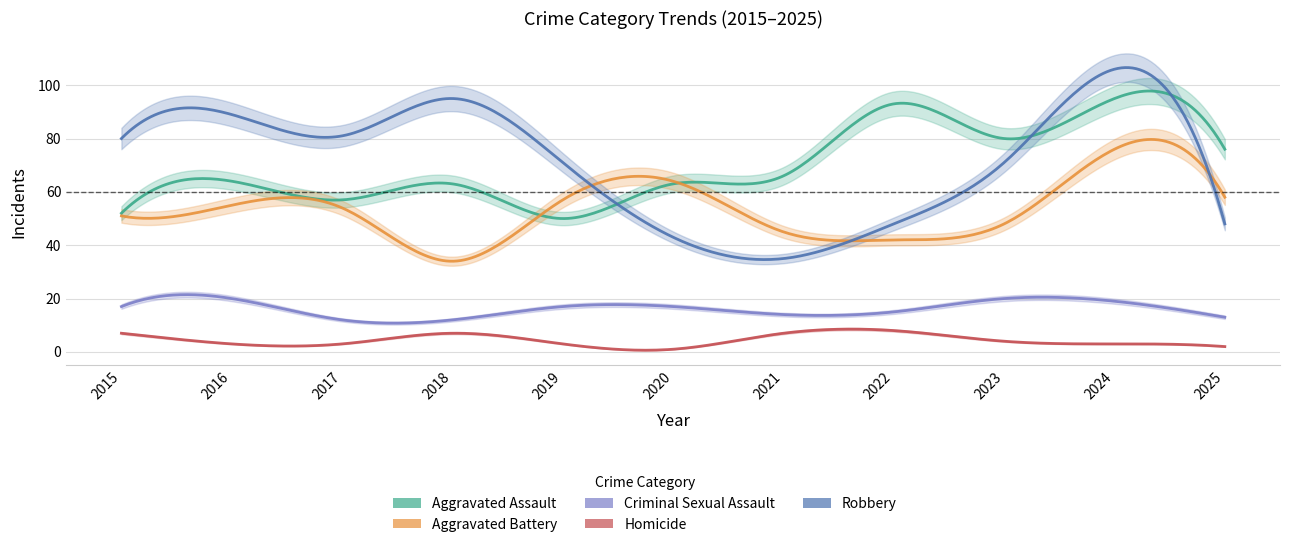

What is the average value of the Aggravated Assault series?

69